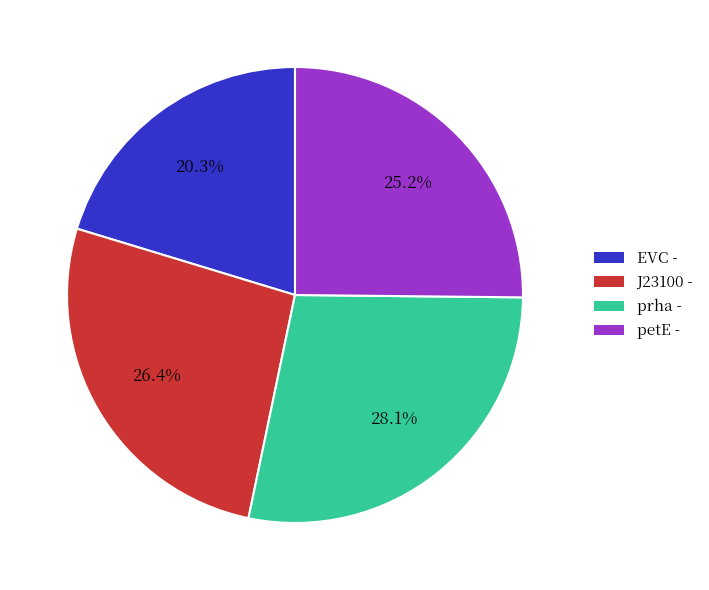

What percentage do prha - and J23100 - together represent?

54.5%